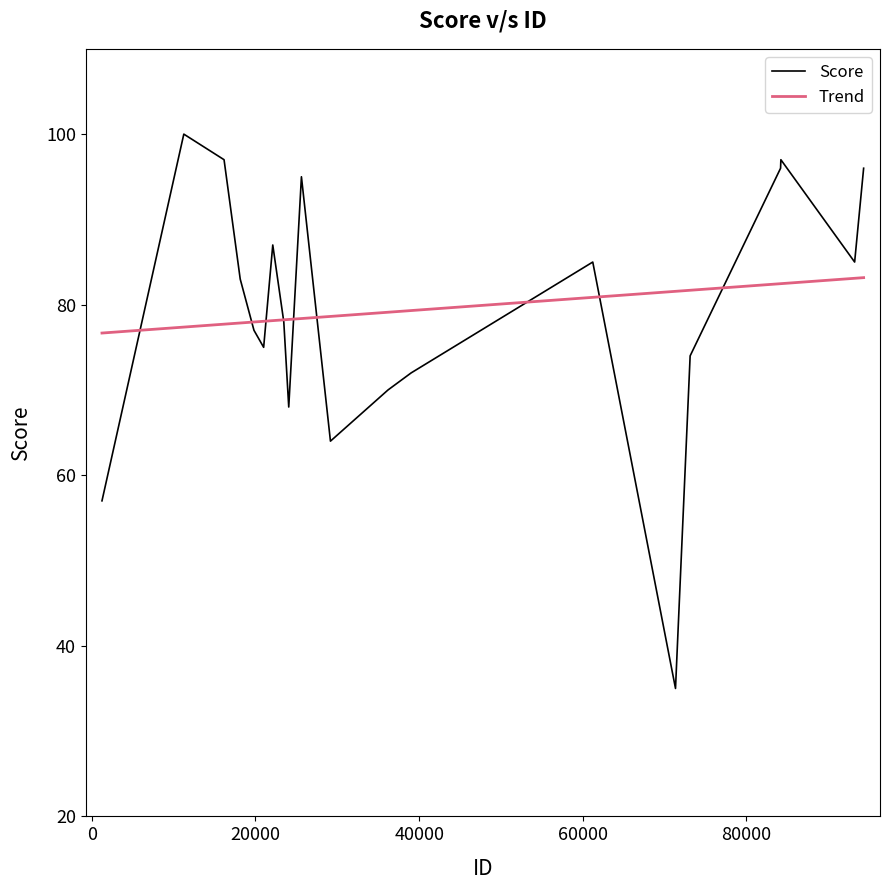

Rank the series by their maximum value, from highest to lowest.

Score, Trend